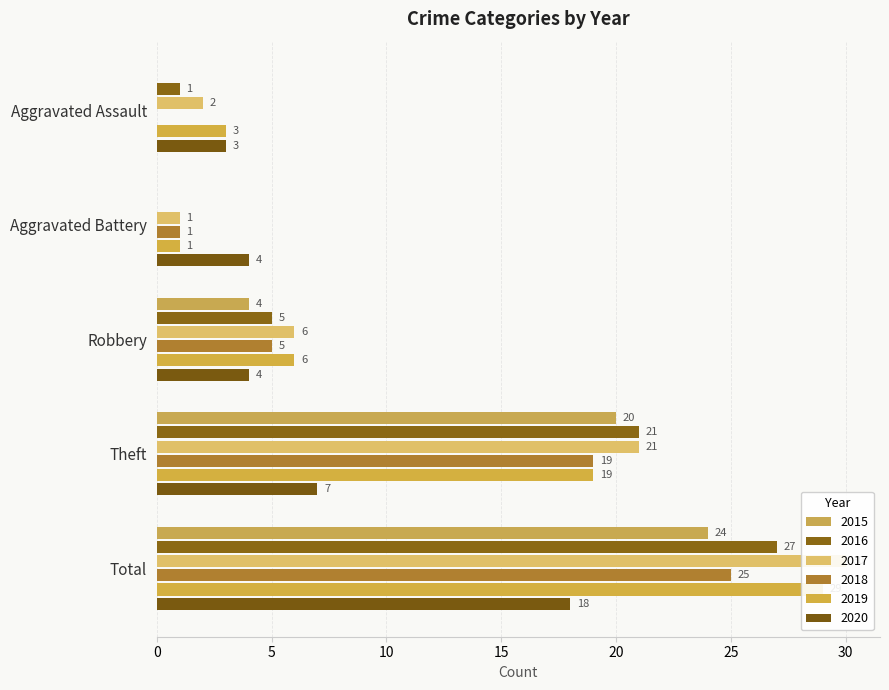

How many values in 2015 are above zero?

3